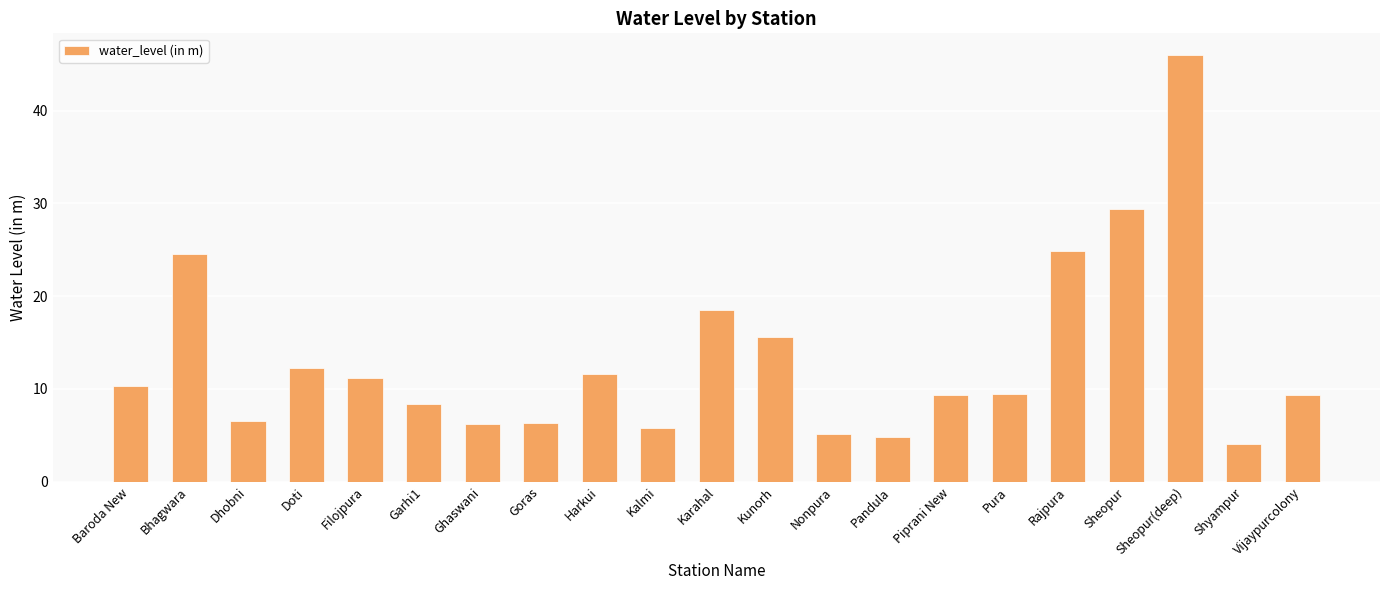

At which label does the data first exceed 9?

Baroda New